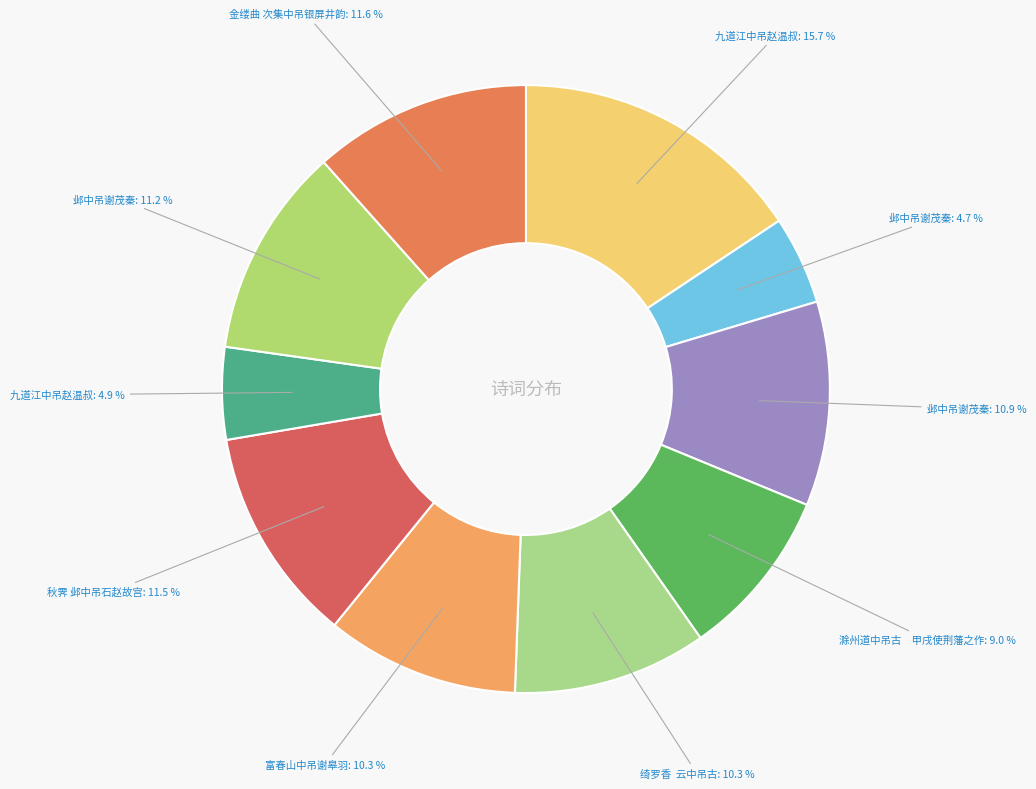

Is there any slice that represents more than half of the pie?

No